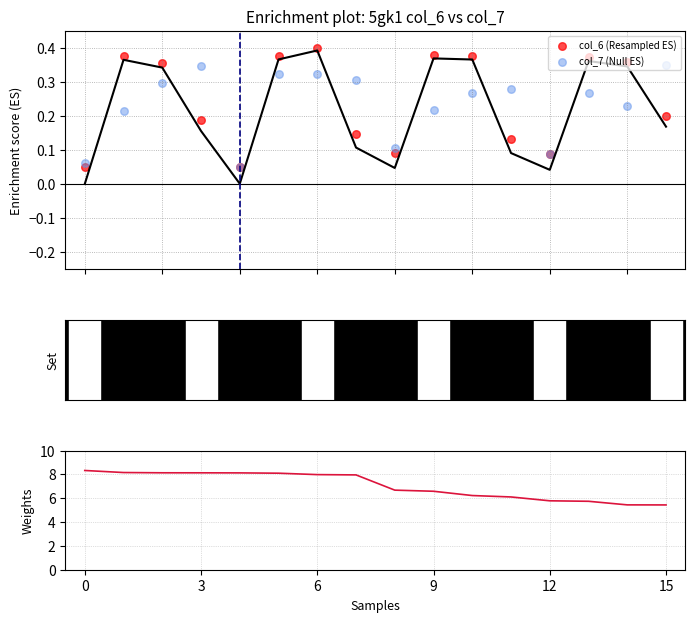

Which series contains the highest Y value?

col_6 weights